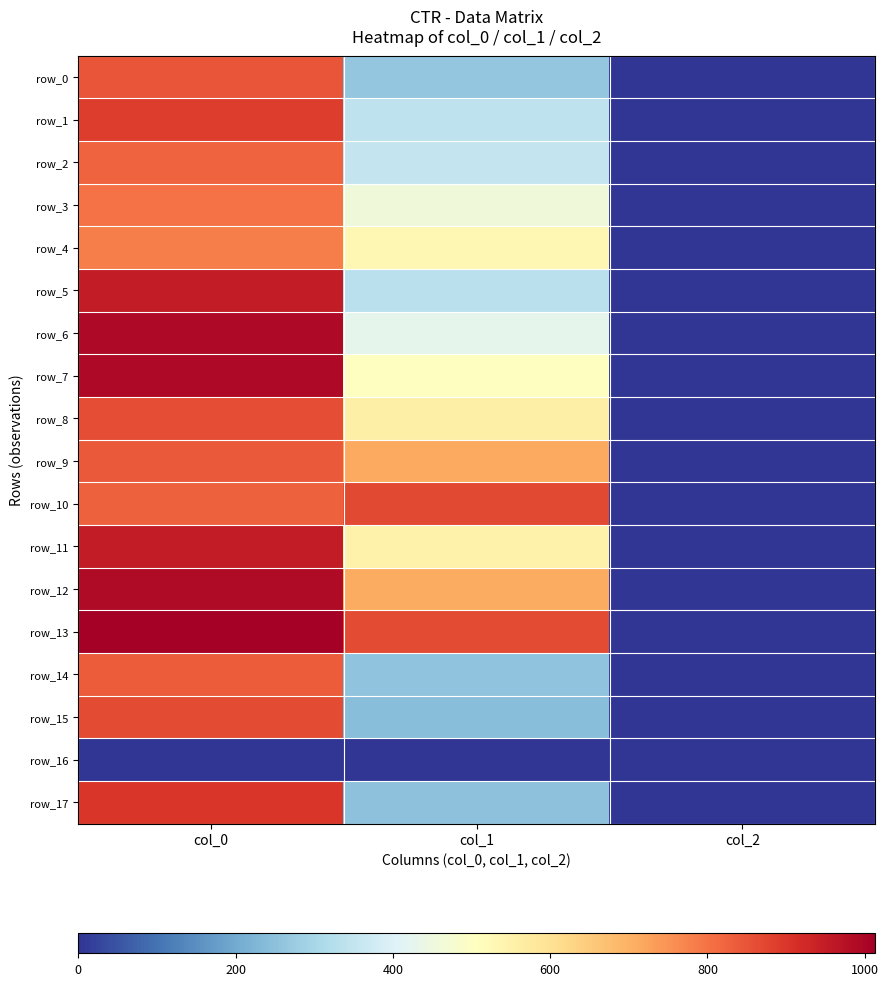

Is it true that row_7 equals 993.3 at col_0?

True